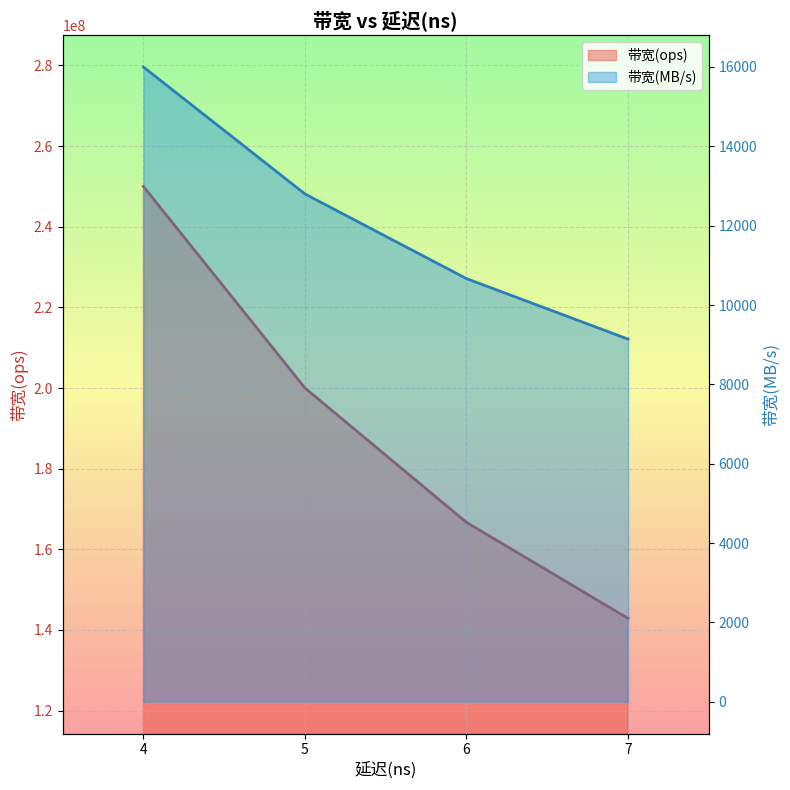

What is the minimum value for 带宽(ops)?

142857142